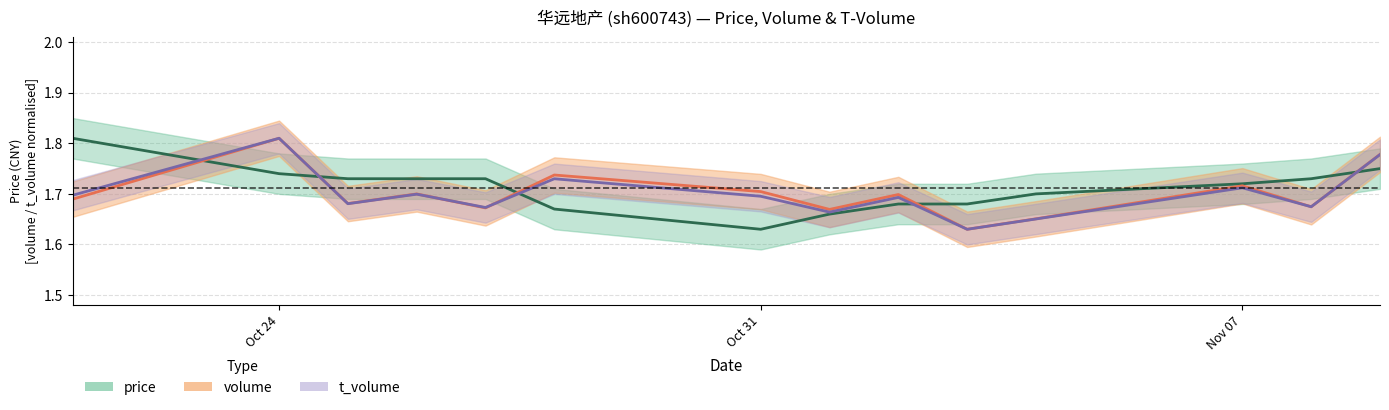

What is the average value of the price (line) series?

1.7